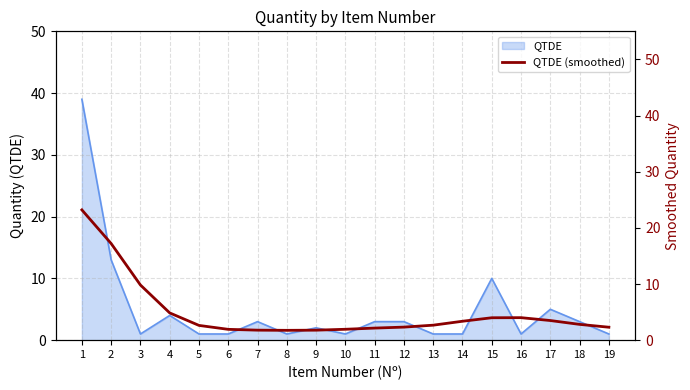

What is the minimum value shown in the chart?

1.7